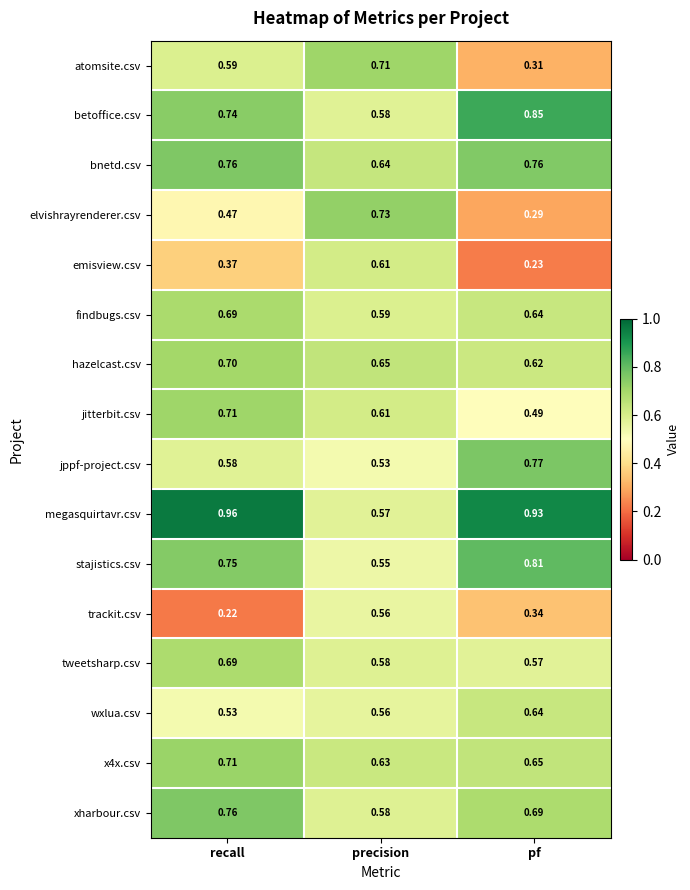

At which category is the sum across all series the highest?

recall